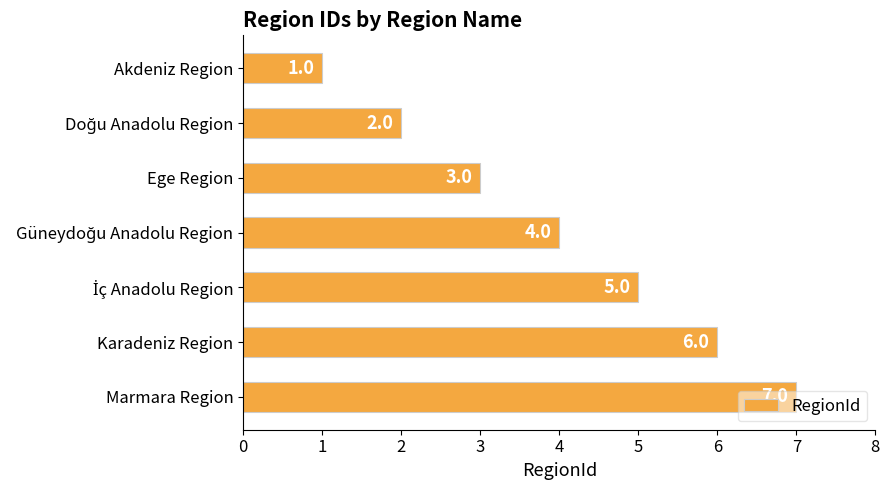

What is the sum of all values?

28